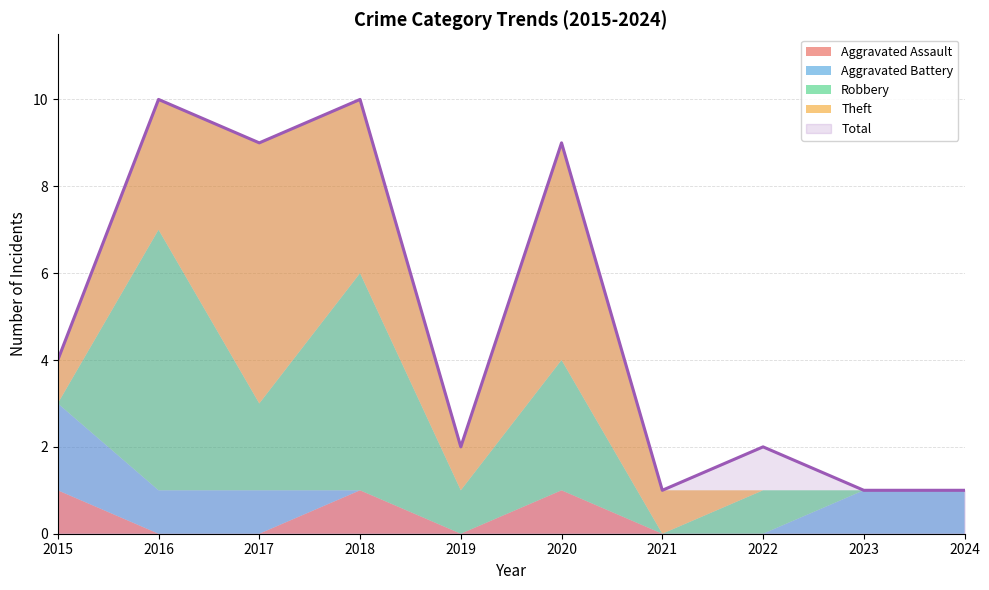

How many positive values does the Aggravated Assault series have?

3